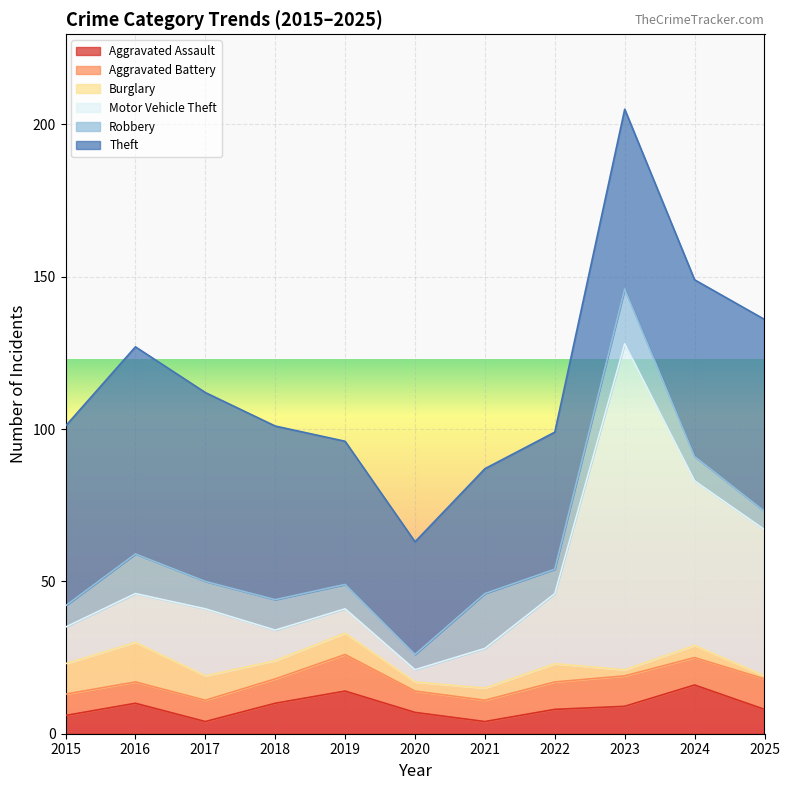

What are all the series names shown in the legend?

Aggravated Assault, Aggravated Battery, Burglary, Motor Vehicle Theft, Robbery, Theft